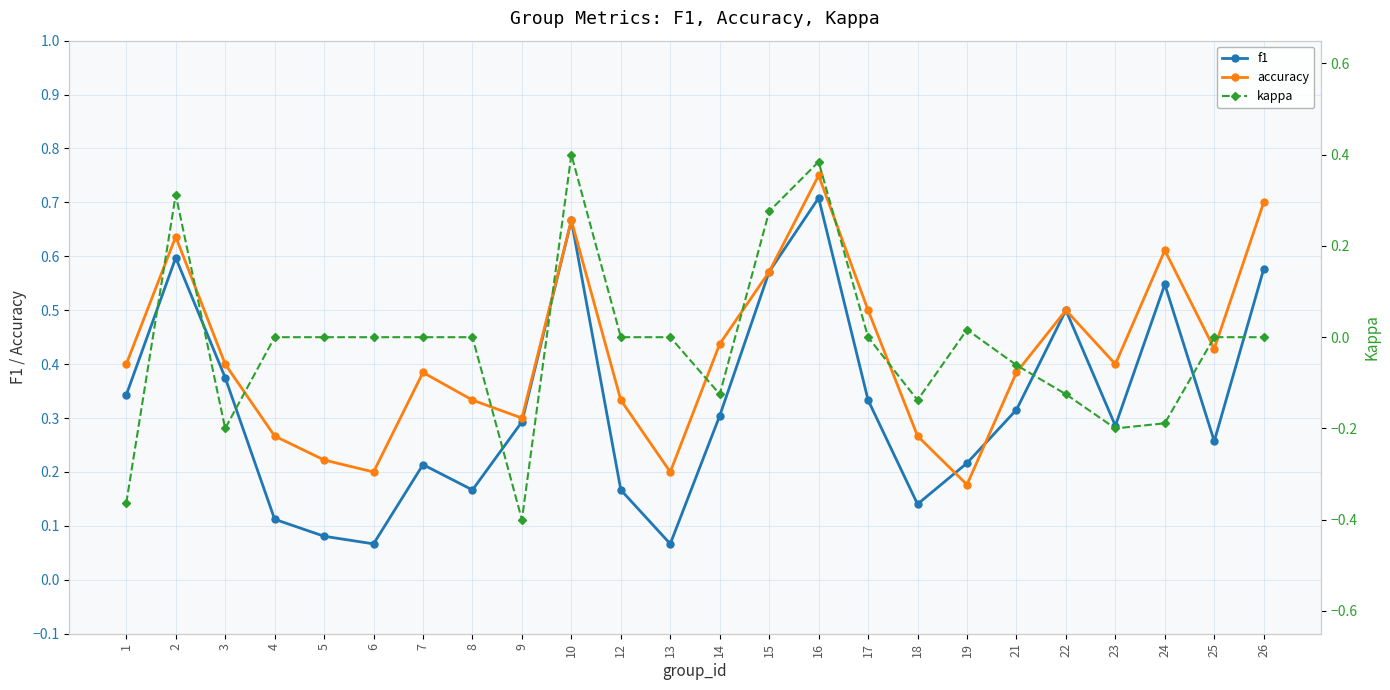

Reading left to right, transcribe all the data shown in this chart.

f1: 0.3	0.6	0.4	0.1	0.1	0.1	0.2	0.2	0.3	0.7	0.2	0.1	0.3	0.6	0.7	0.3	0.1	0.2	0.3	0.5	0.3	0.5	0.3	0.6
accuracy: 0.4	0.6	0.4	0.3	0.2	0.2	0.4	0.3	0.3	0.7	0.3	0.2	0.4	0.6	0.8	0.5	0.3	0.2	0.4	0.5	0.4	0.6	0.4	0.7
kappa: -0.4	0.3	-0.2	0.0	0.0	0.0	0.0	0.0	-0.4	0.4	0.0	0.0	-0.1	0.3	0.4	0.0	-0.1	0.0	-0.1	-0.1	-0.2	-0.2	0.0	0.0